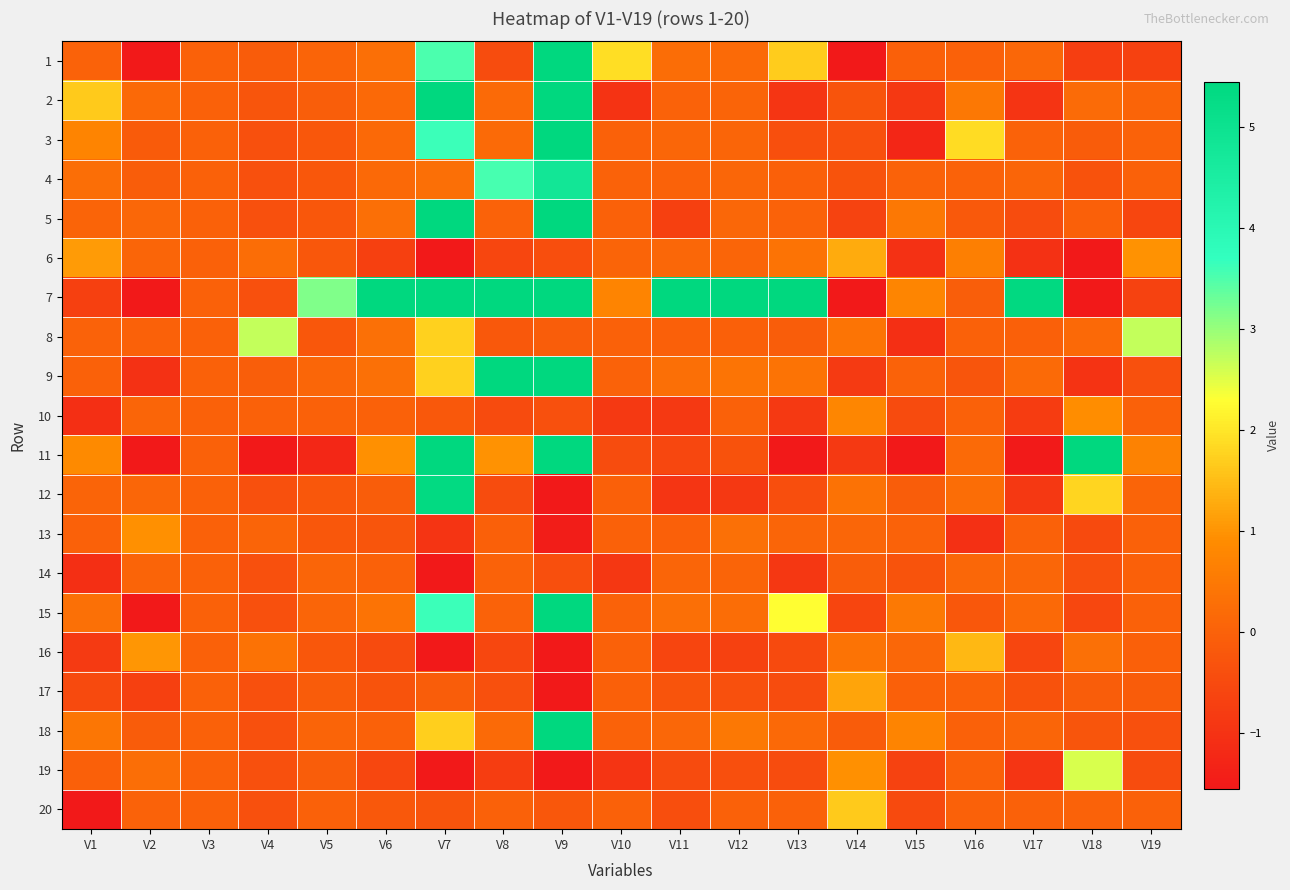

What is the smallest value displayed?

-22.5